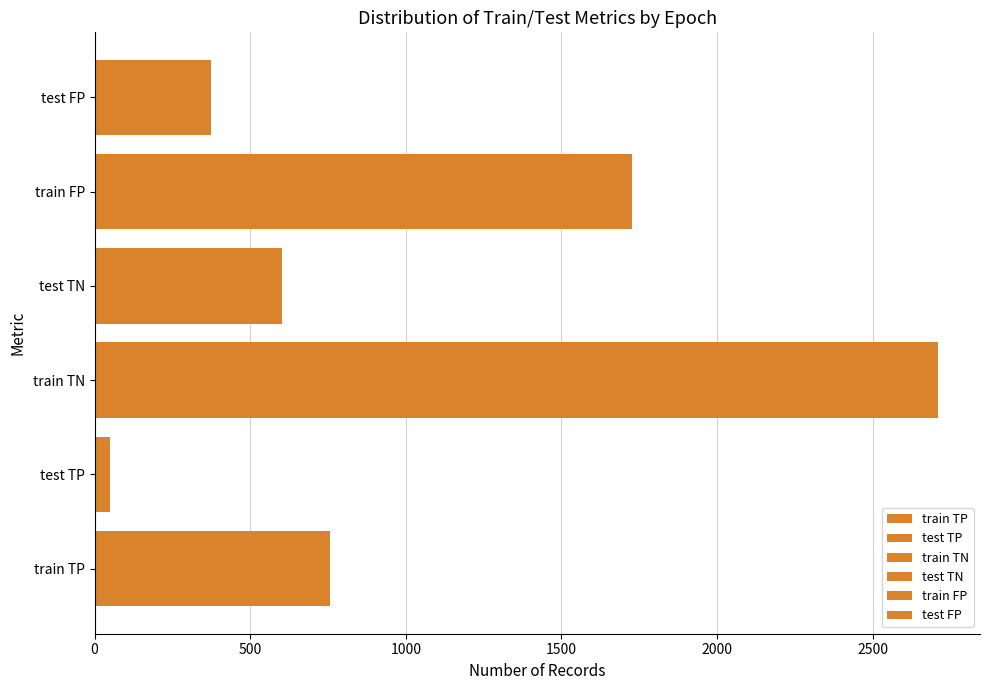

What is the sum of the train TN values at 15 and 5?

5418